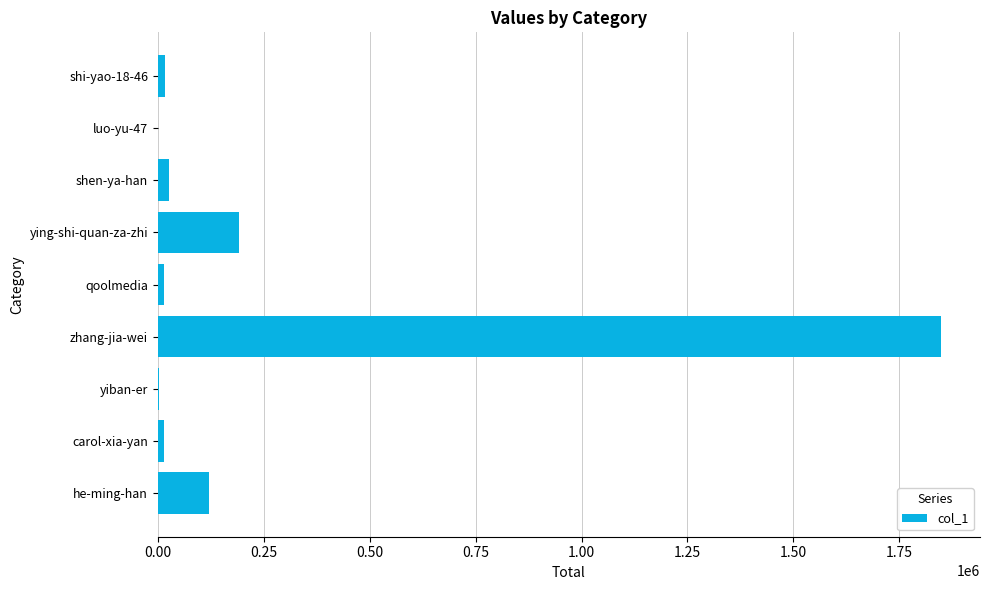

Where is the data nearest to the value 924090?

ying-shi-quan-za-zhi